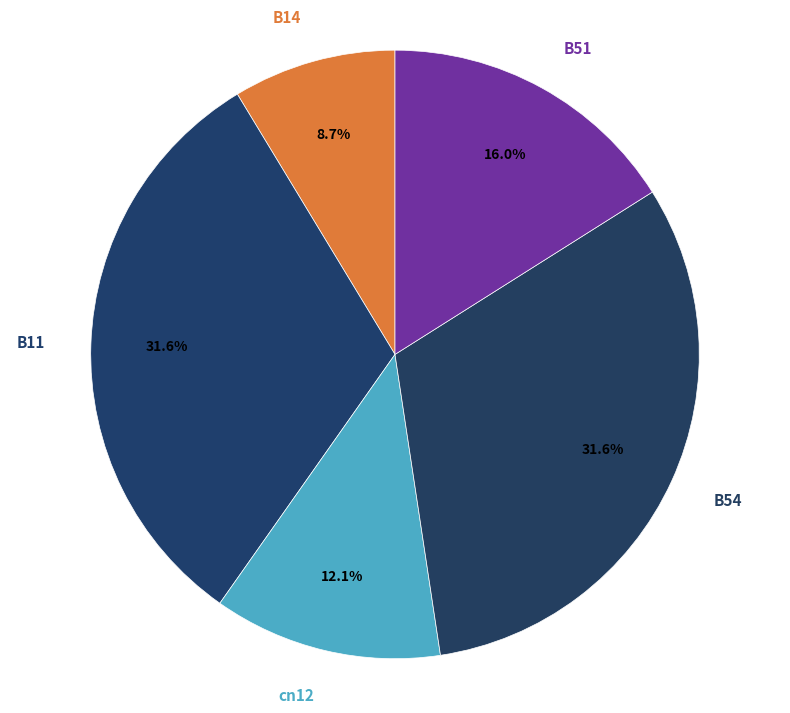

Does any single category account for the majority?

No